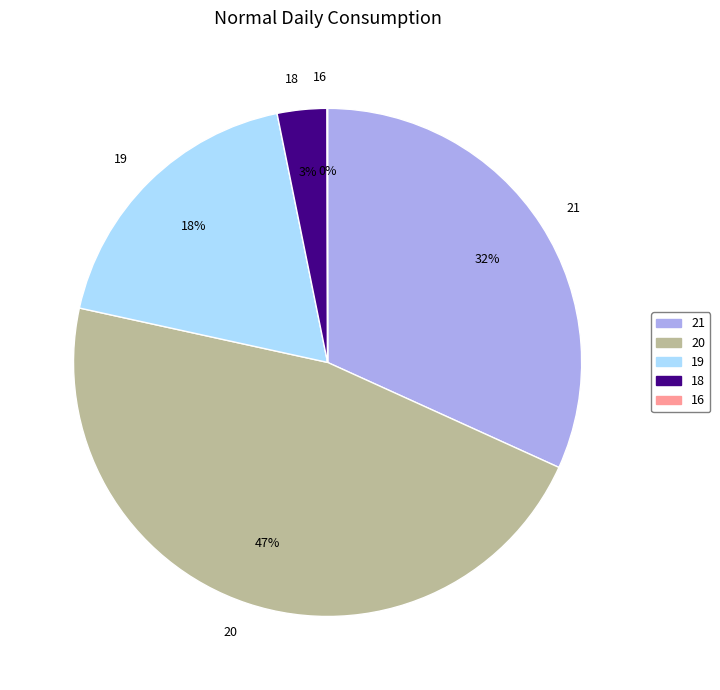

To the nearest percent, what portion does 21 represent?

32%